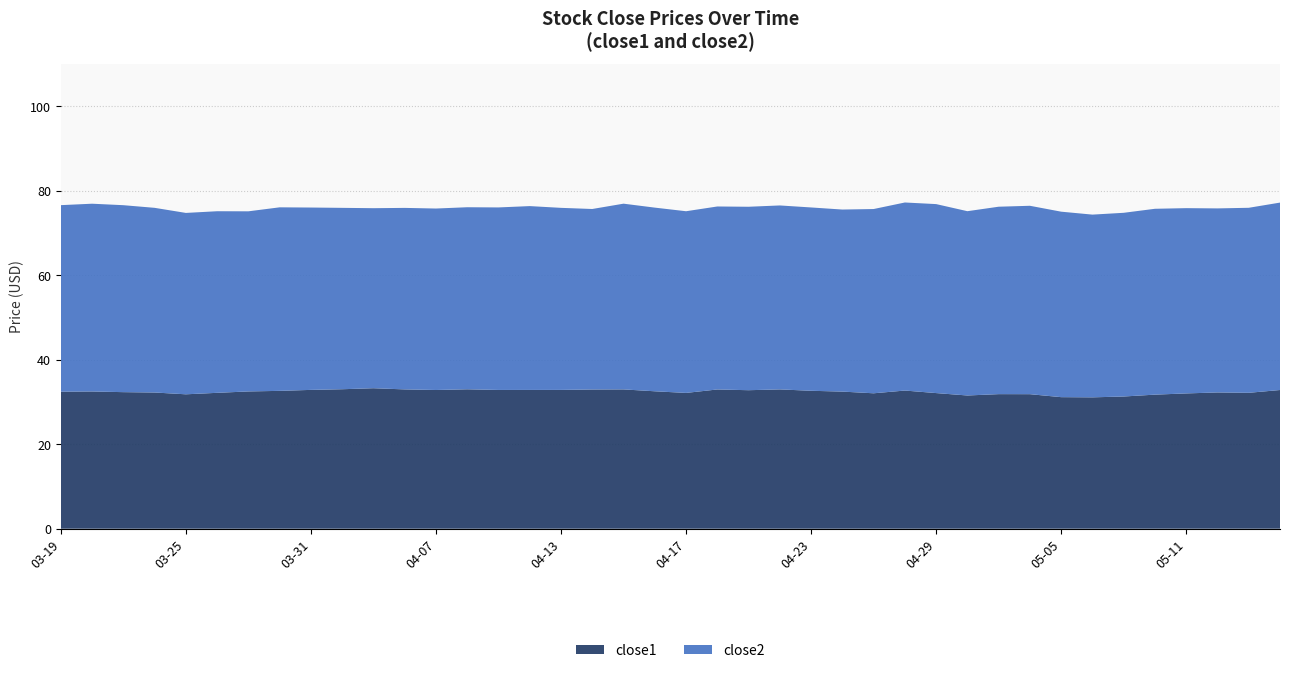

The close1 series shows 32.8 at 04-07. True or false?

True